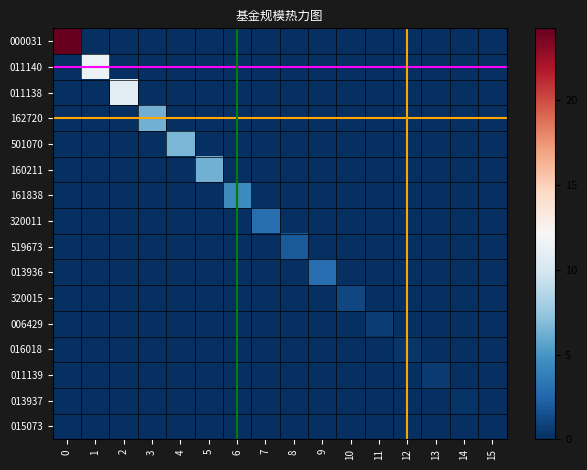

The value of 161838 at 9 is 0.0. True or false?

True